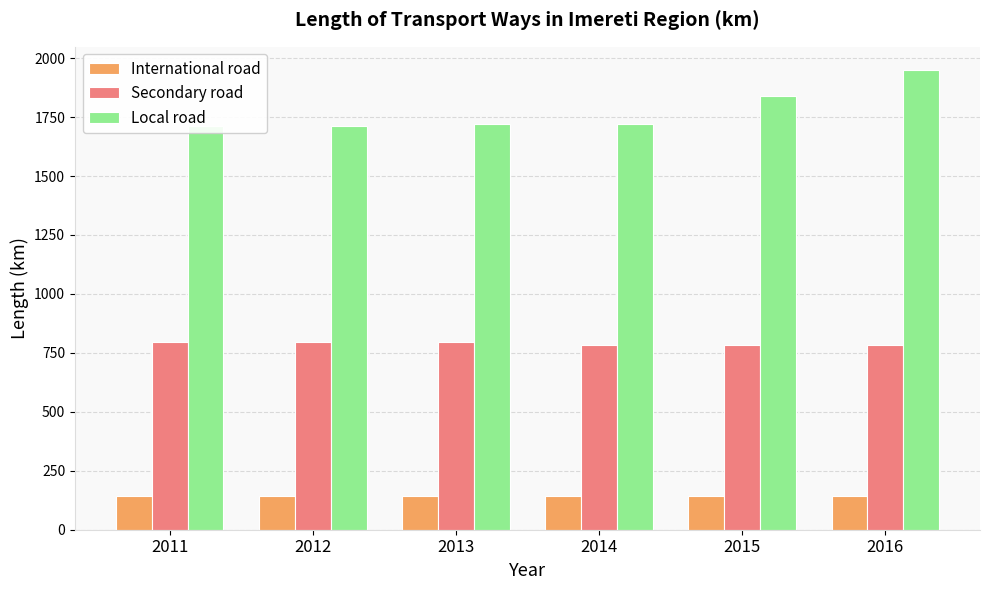

Reading left to right, extract all data points from this chart.

International road: 140.9	140.9	140.9	143.6	143.6	143.6
Secondary road: 795.0	795.0	795.0	785.0	785.0	785.0
Local road: 1711.1	1711.1	1720.1	1720.1	1838.8	1950.6